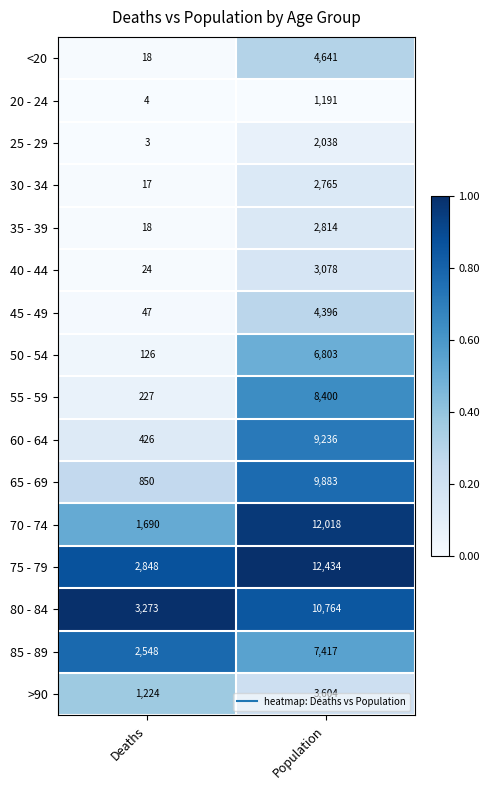

What is the approximate value of 60 - 64 at Population, to the nearest 50?

9250